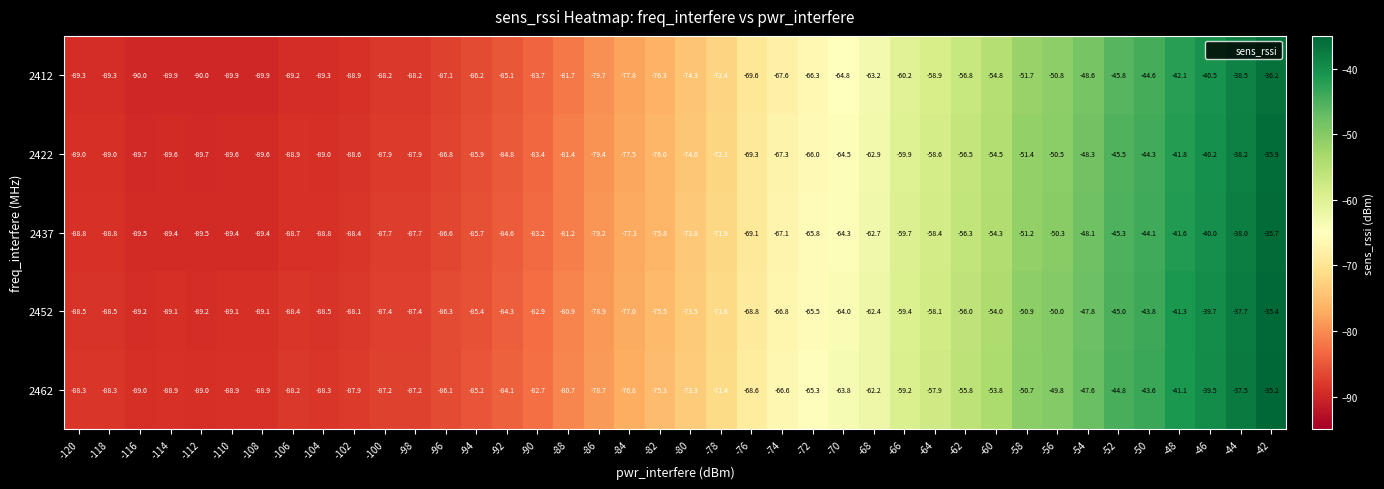

What is the lowest value of the 2422 series?

-89.7